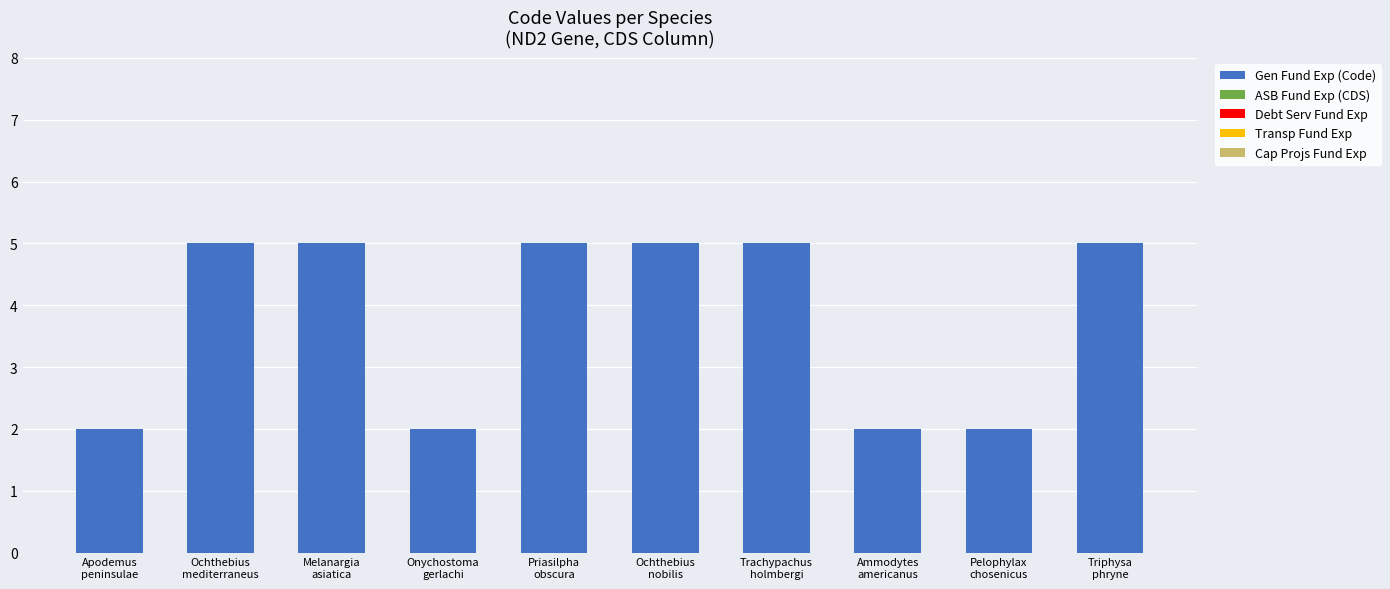

What is the maximum value shown in the chart?

5